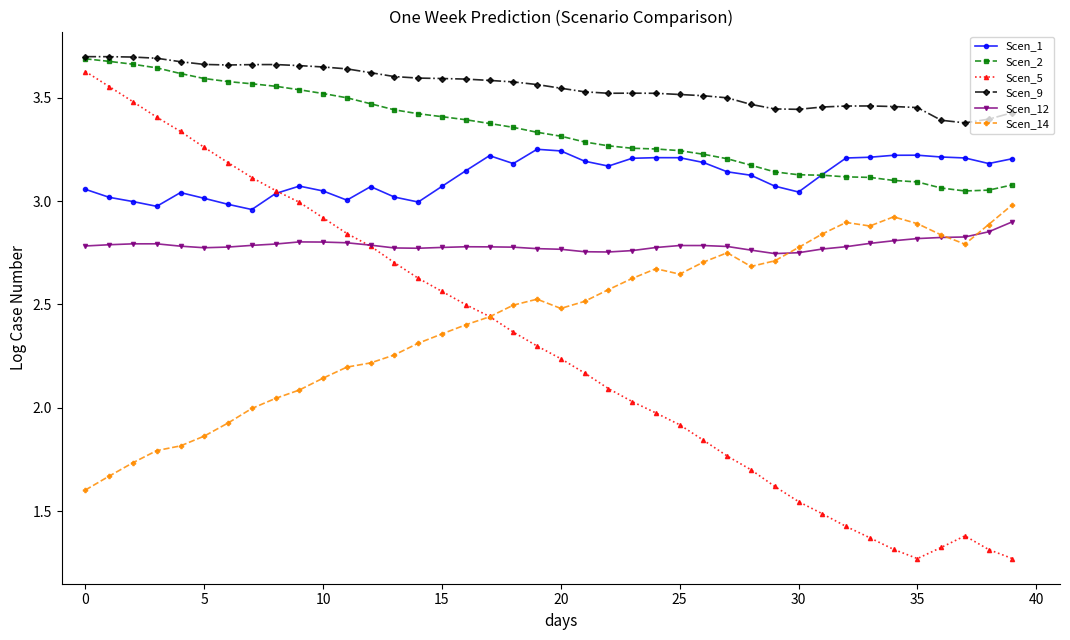

True or false: Scen_5 has more than 0 points higher than both neighbors.

True